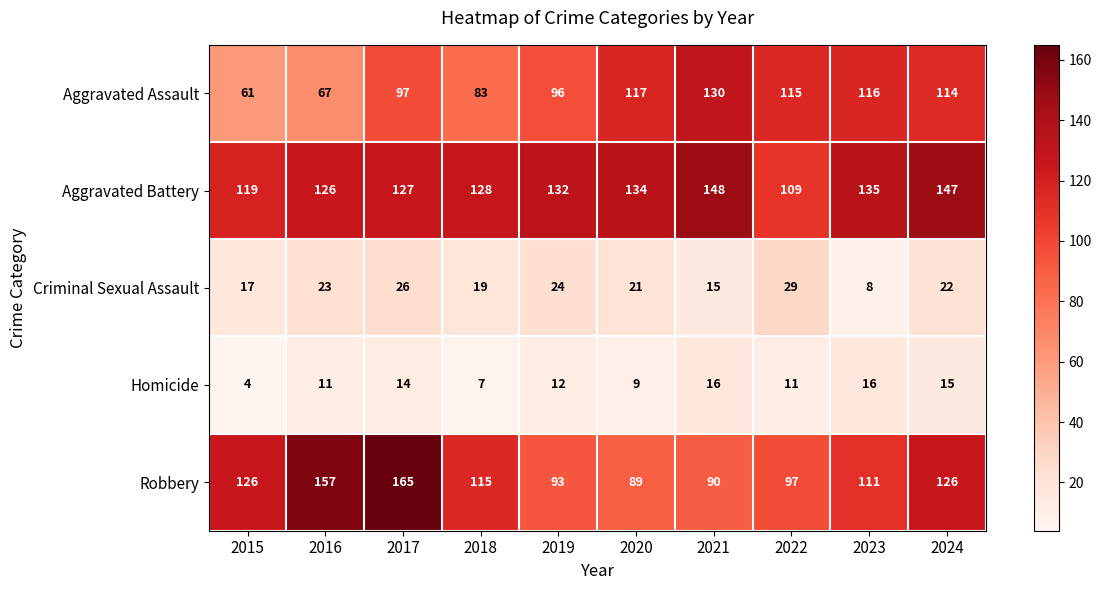

At which category does the chart reach its minimum across all series?

2015